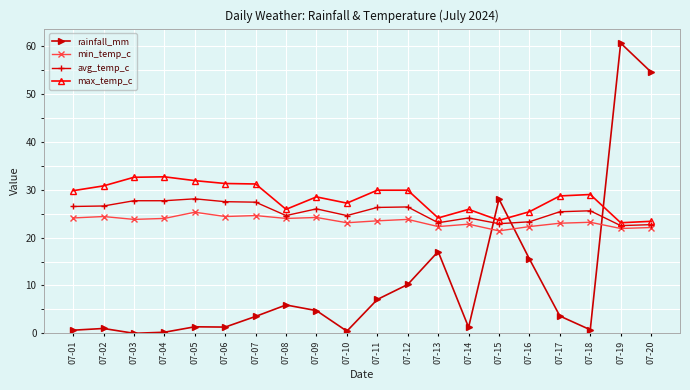

True or false: min_temp_c has more than 2 points higher than both neighbors.

True